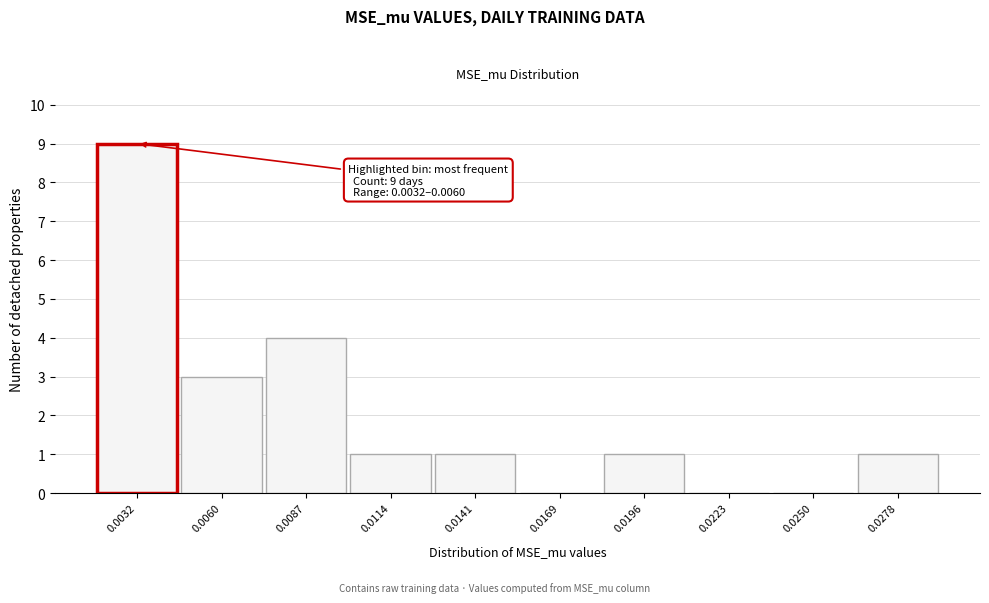

Reading left to right, list all the values displayed in this chart.

0.0032=9	0.0060=3	0.0087=4	0.0114=1	0.0141=1	0.0169=0	0.0196=1	0.0223=0	0.0250=0	0.0278=1